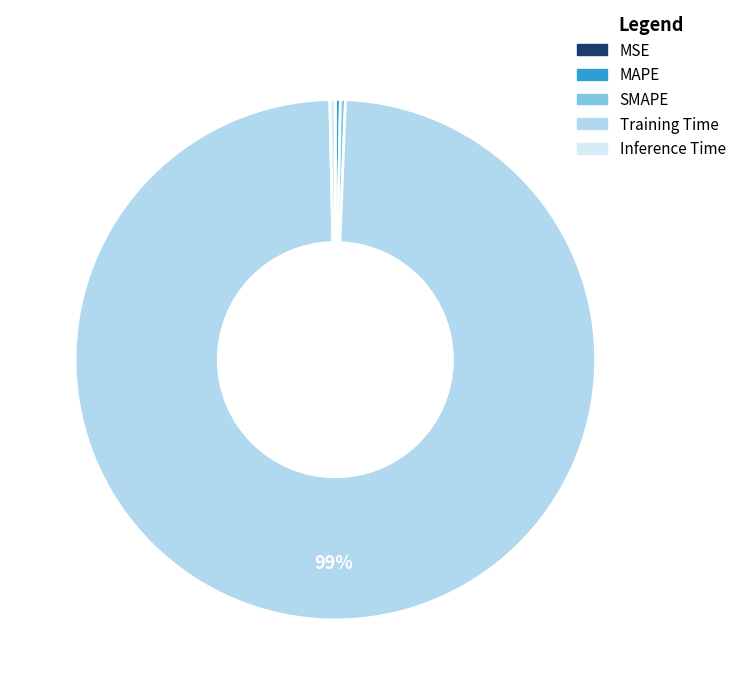

True or false: Inference Time accounts for 12% of the total.

False